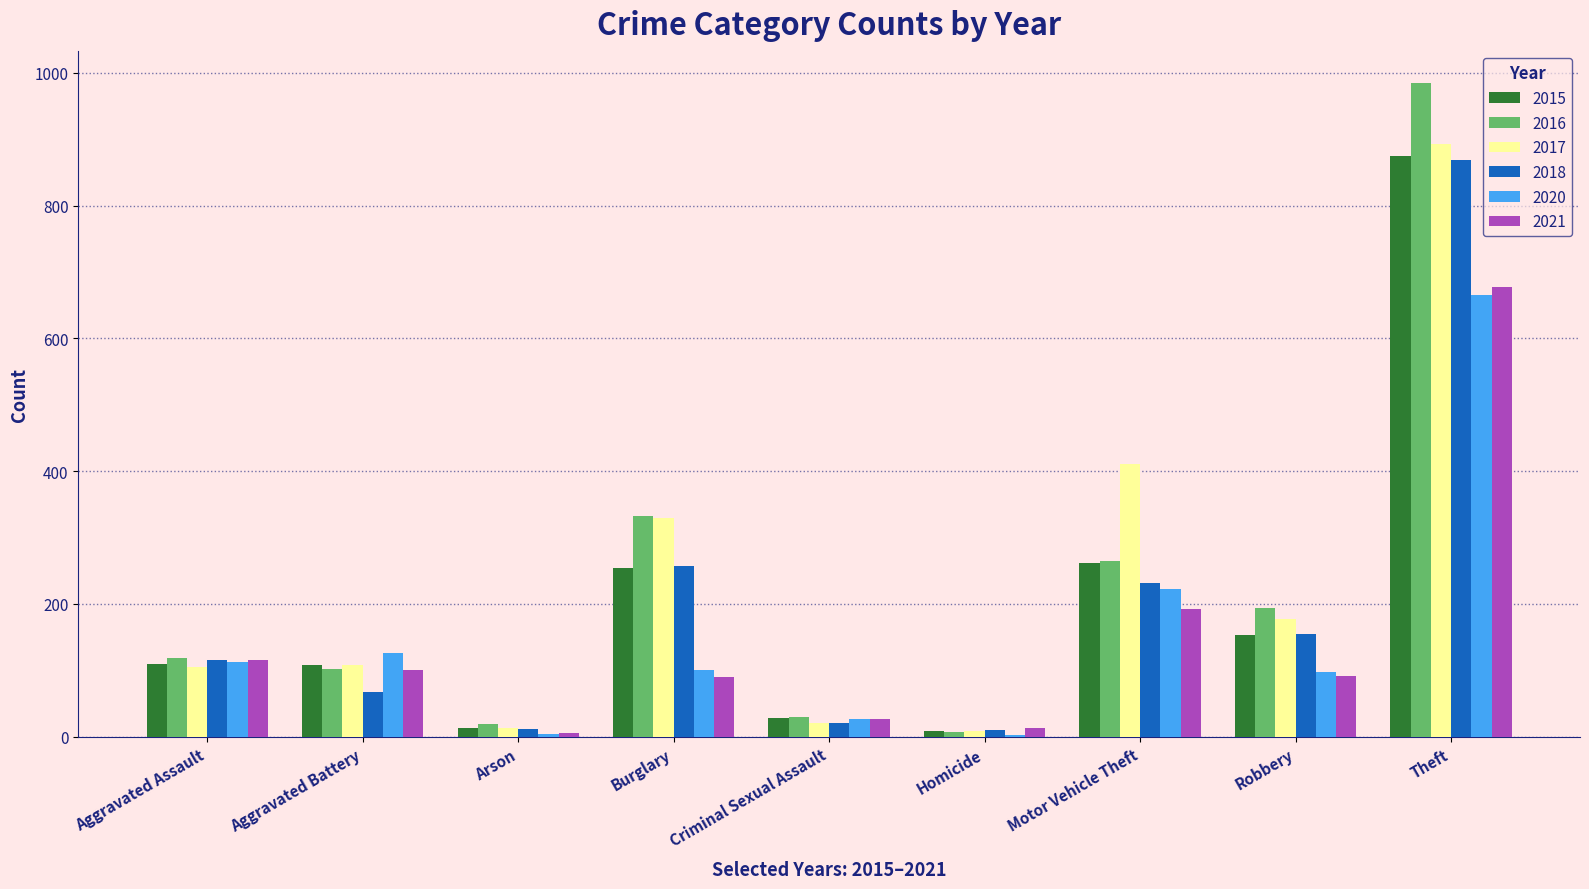

How many groups of bars are there?

9